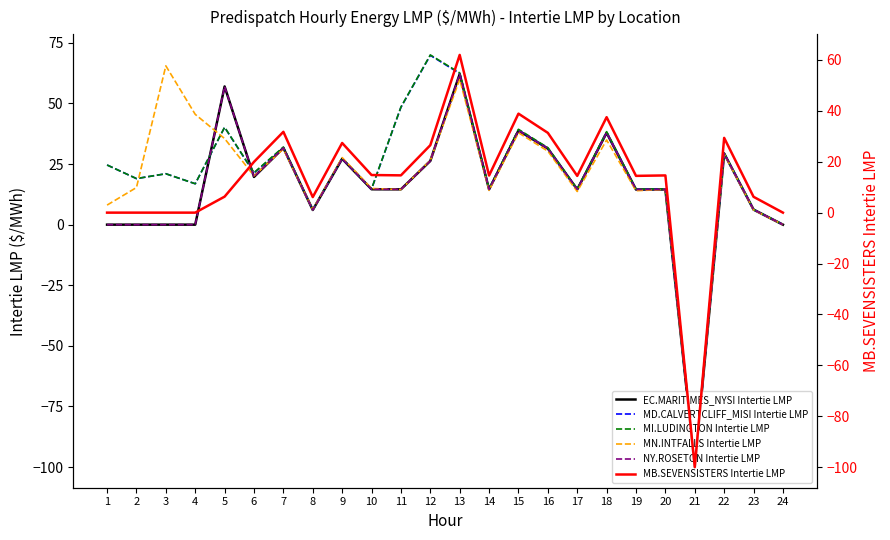

What is the difference between the highest and lowest values at 1?

24.6